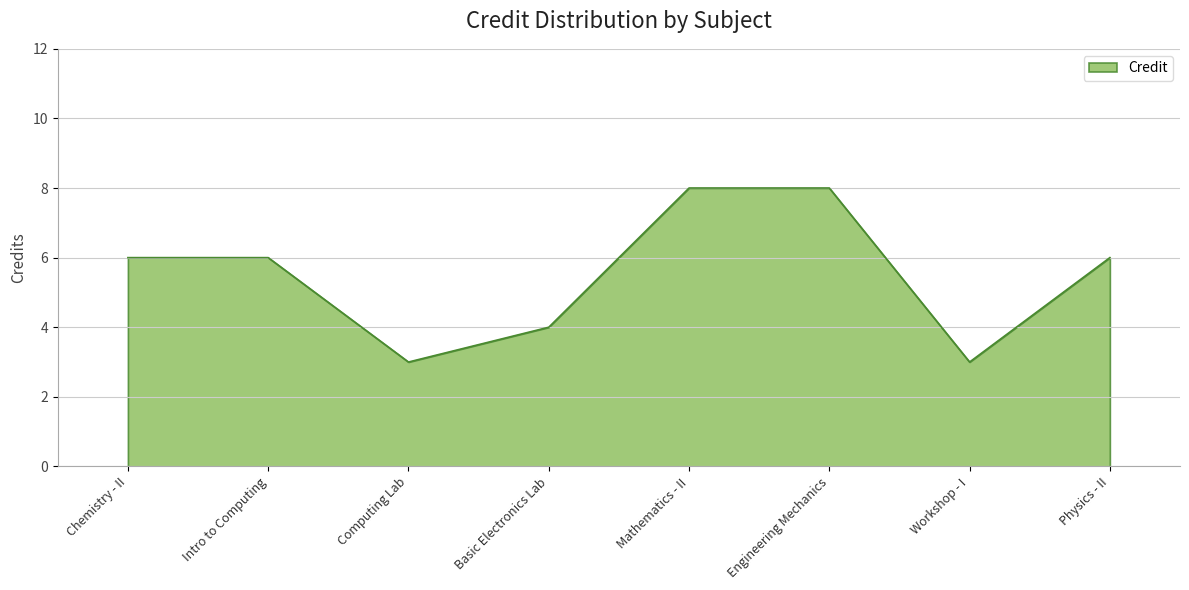

What is the change in value from Engineering Mechanics to Workshop - I?

-5